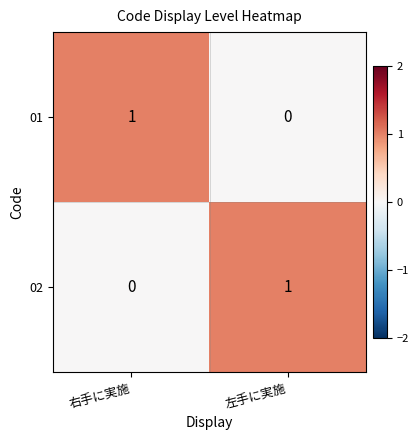

At which label is 01 closest to 0?

左手に実施